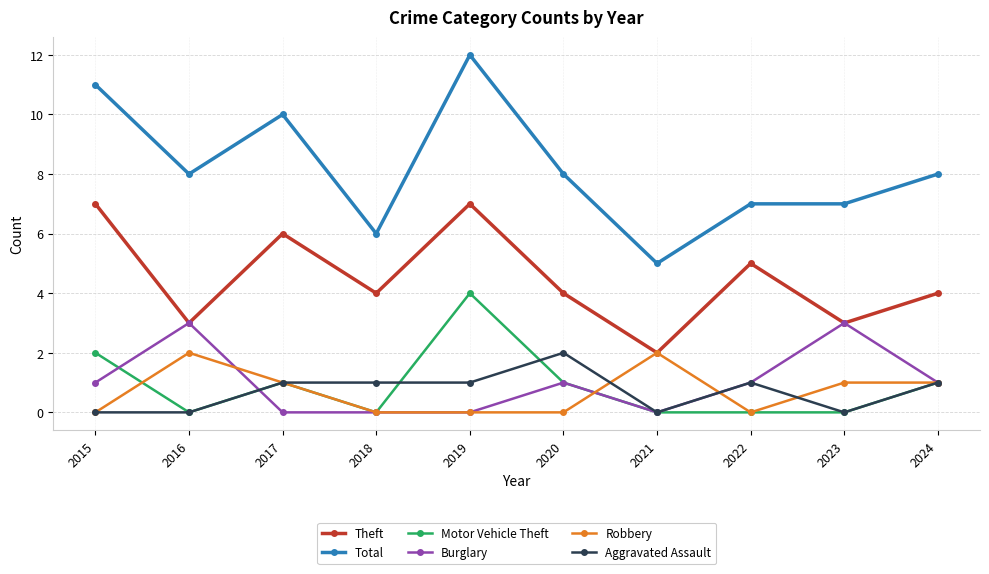

Does the chart have visible grid lines?

Yes